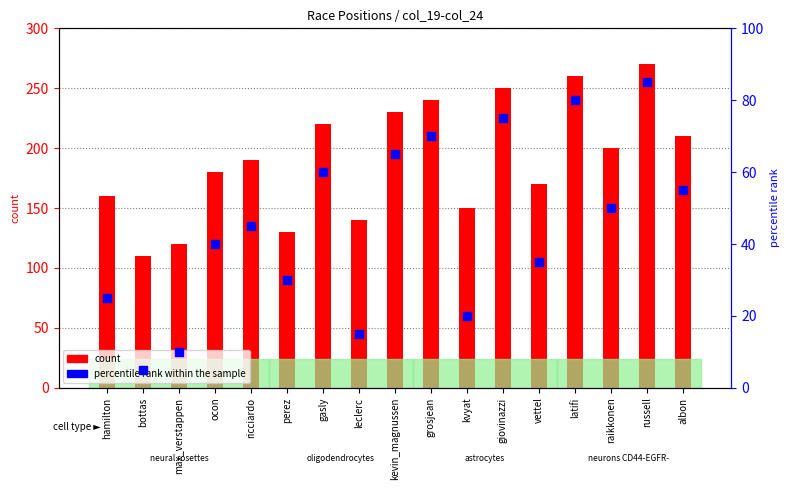

Which series has the largest Y range (max minus min)?

count